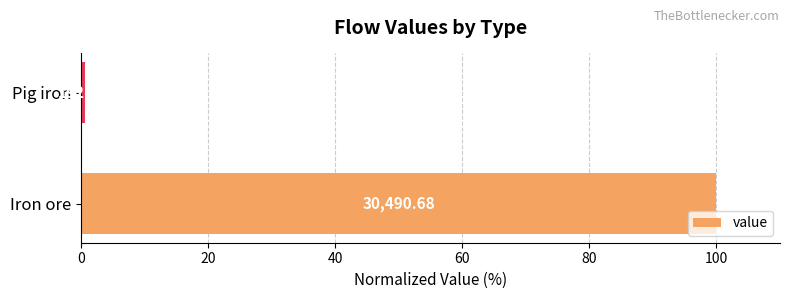

What is the smallest value displayed?

0.6